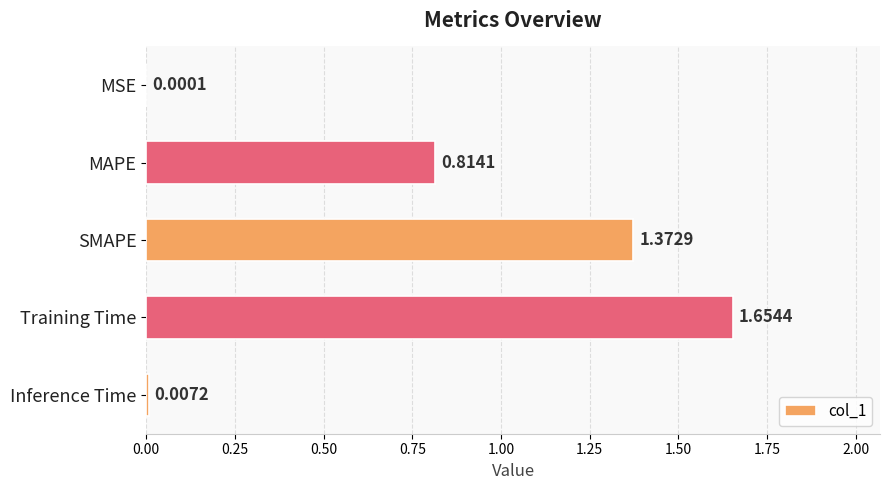

What is the sum of all values?

3.8